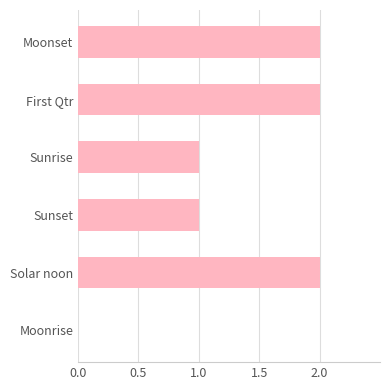

Does the chart contain stacked bars?

No